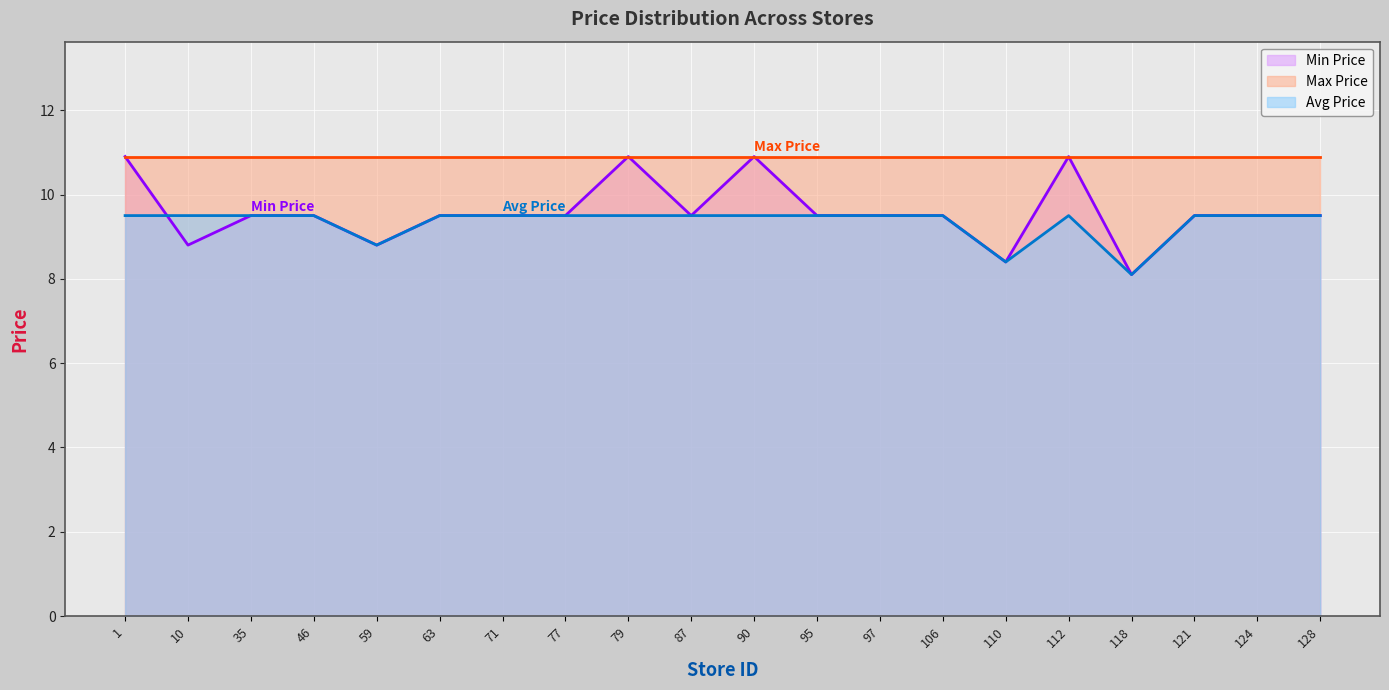

The Min Price series shows 14.5 at 121. True or false?

False